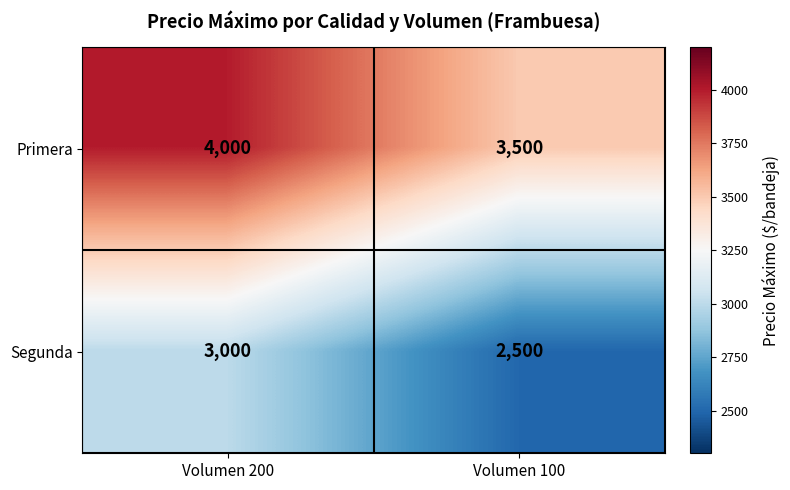

What is the spread (max minus min) of values at Volumen 200?

1000